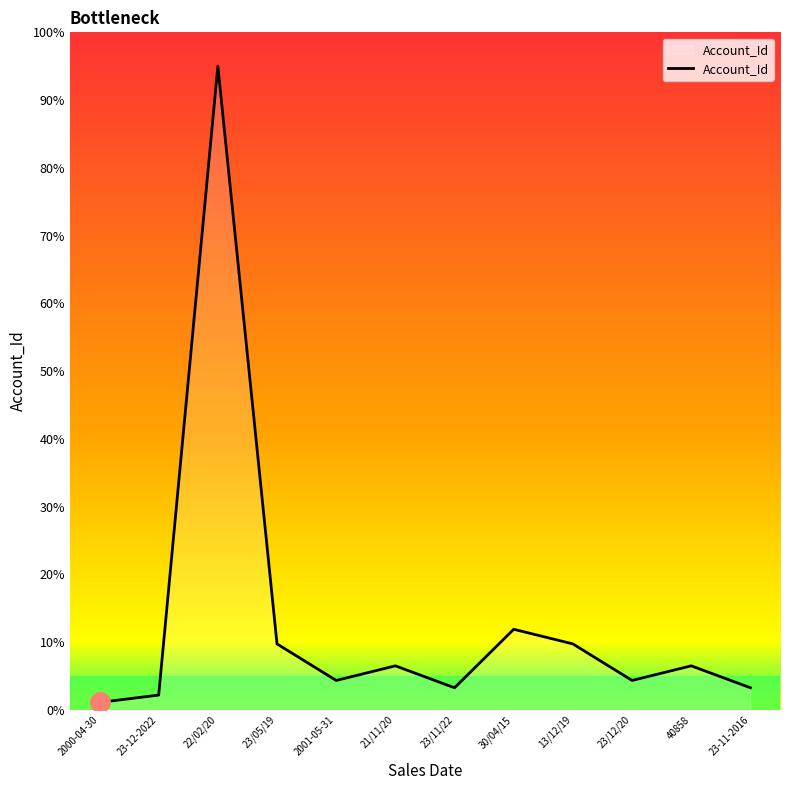

Approximately how many times larger is the value at 13/12/19 compared to 2000-04-30?

9.0